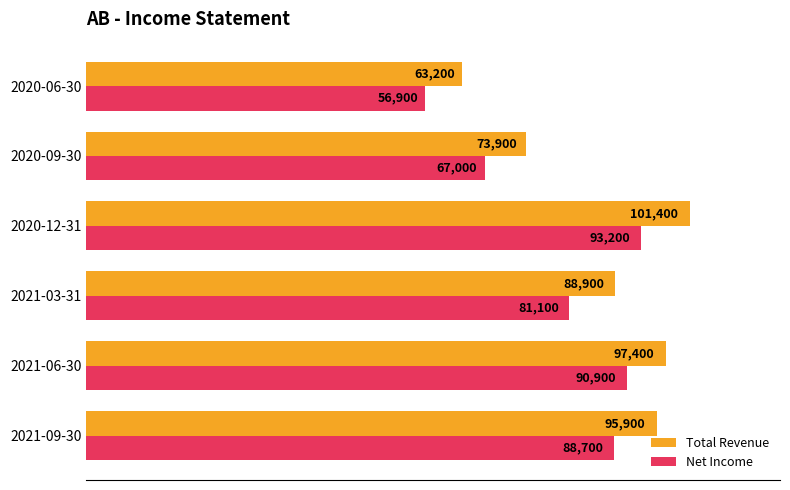

Is it true that Total Revenue equals 51865 at 2021-03-31?

False